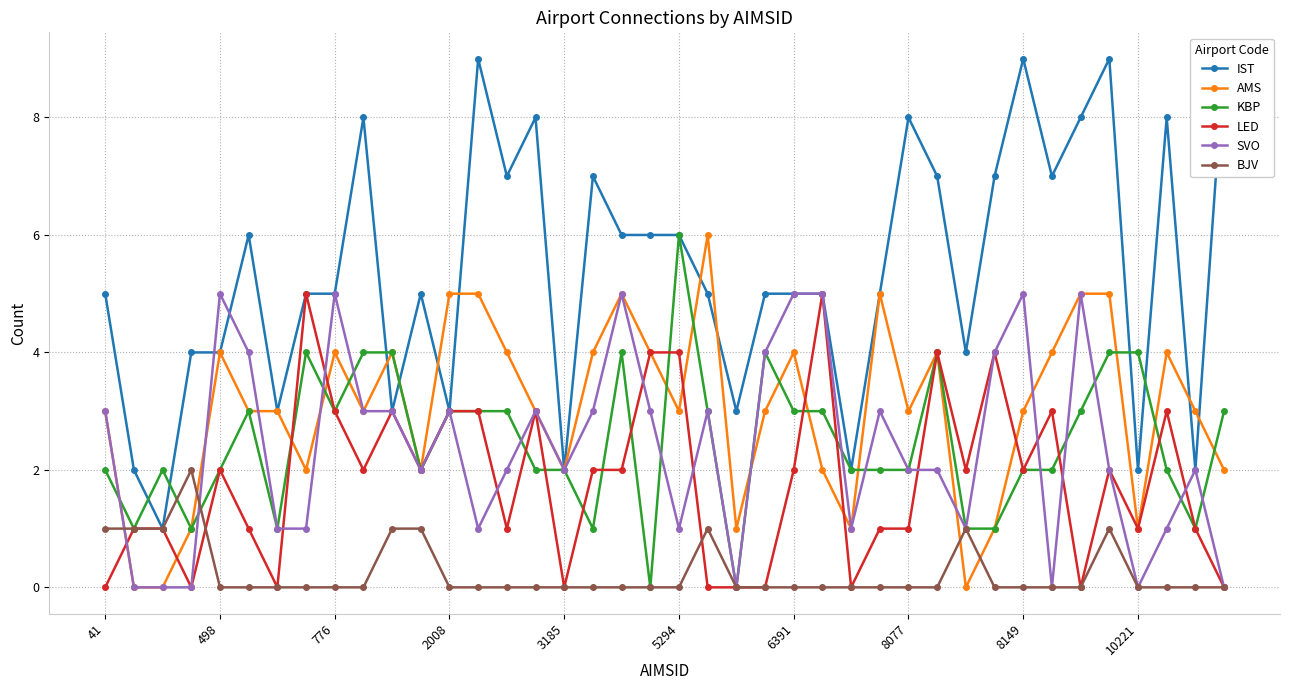

What is the maximum value for LED?

5